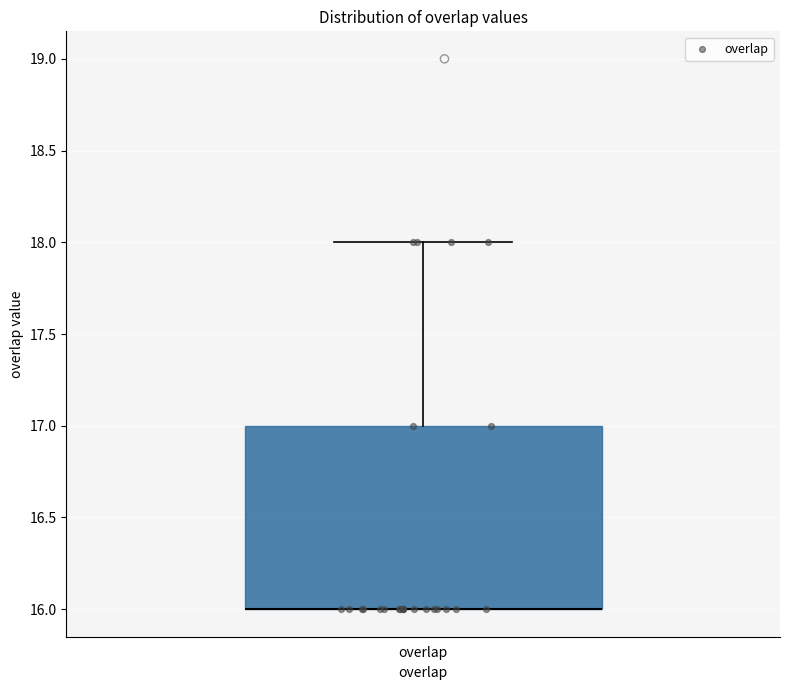

Transcribe this box plot: give where the median line is, the range the box spans, and where the two whiskers end, as read against the y-axis. The values are not printed on the chart, so give them approximately, as read against the axis.

median 16 (drawn on the box's lower edge), box 16 to 17, whiskers 16 to 18